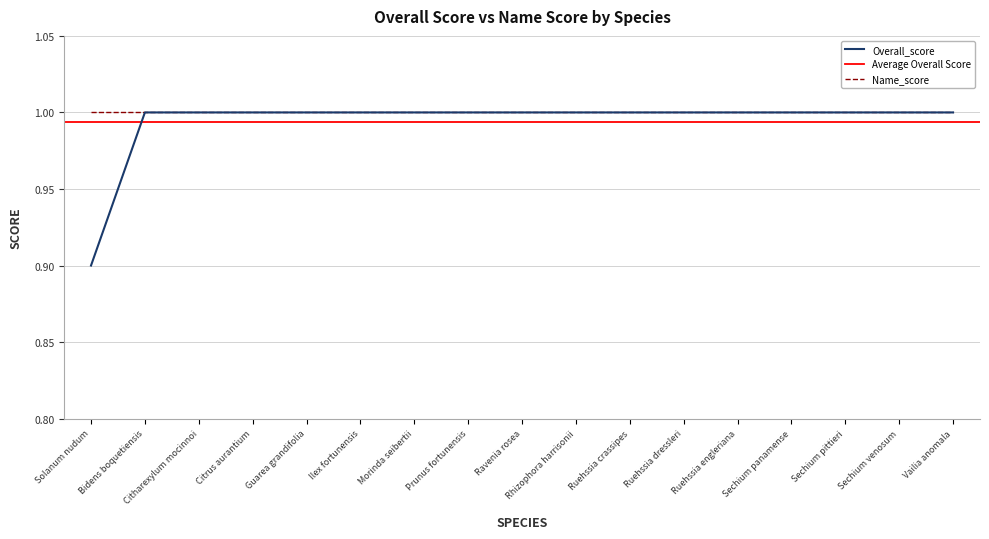

Which label corresponds to the smallest value in the chart?

Solanum nudum